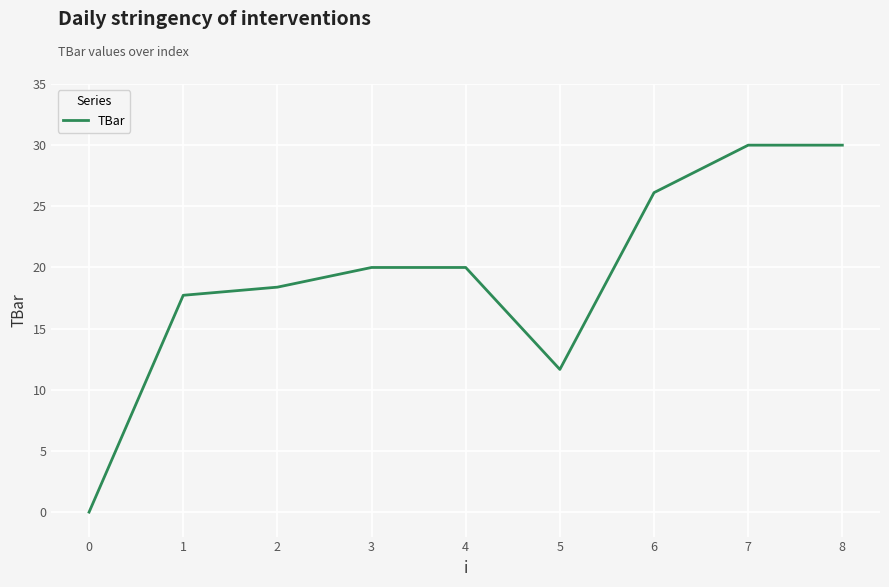

What is the maximum value shown in the chart?

30.0